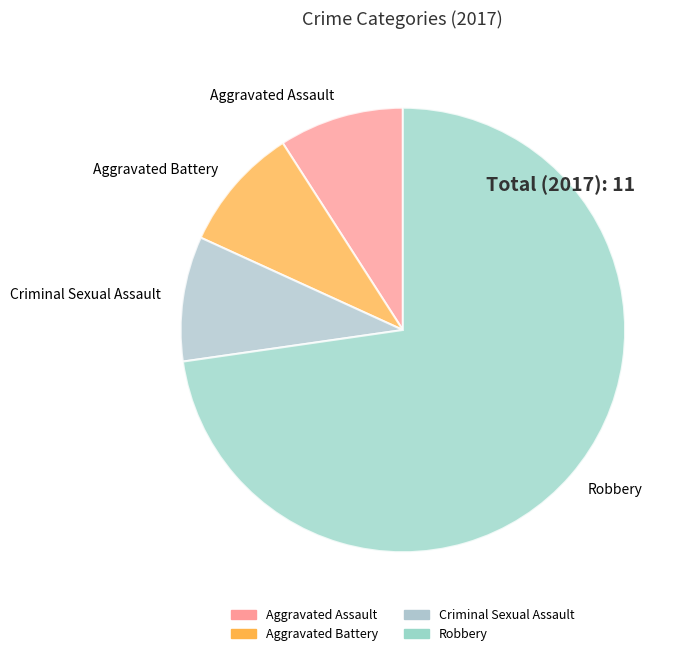

How many segments does this pie chart have?

4